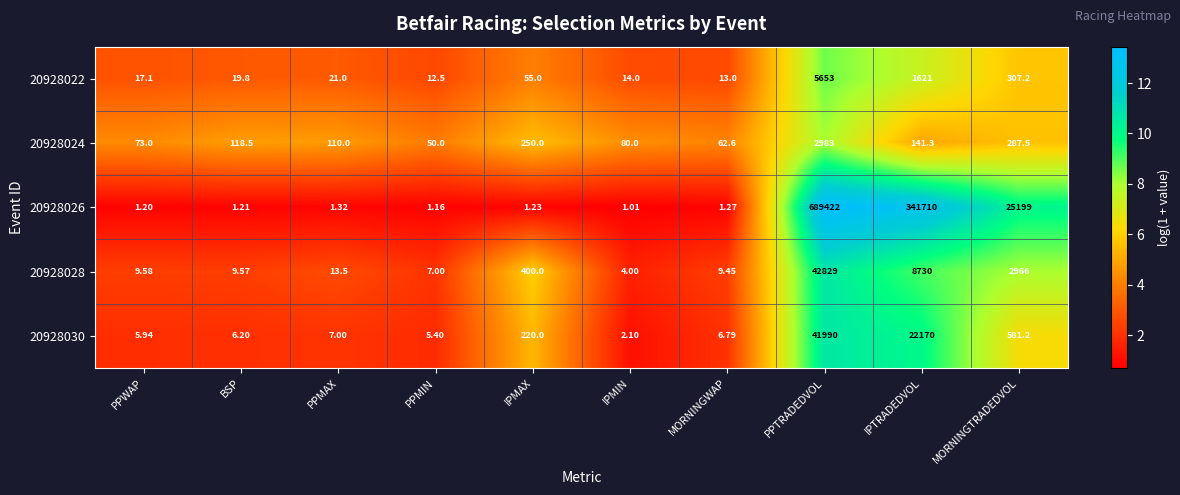

Rank the categories by 20928024 value from lowest to highest.

PPMIN, MORNINGWAP, PPWAP, IPMIN, PPMAX, BSP, IPTRADEDVOL, IPMAX, MORNINGTRADEDVOL, PPTRADEDVOL